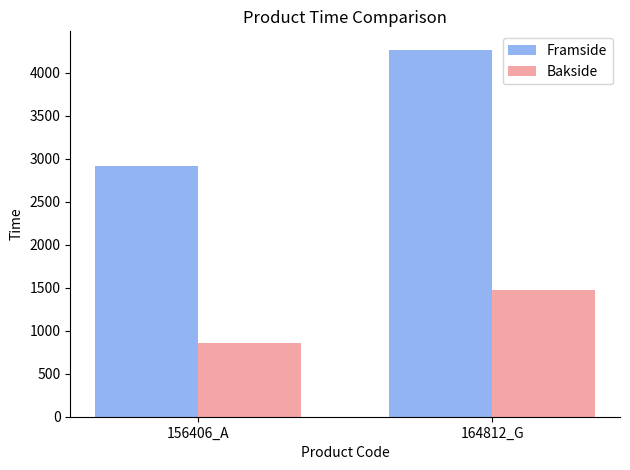

Which series has the widest spread of values?

Framside